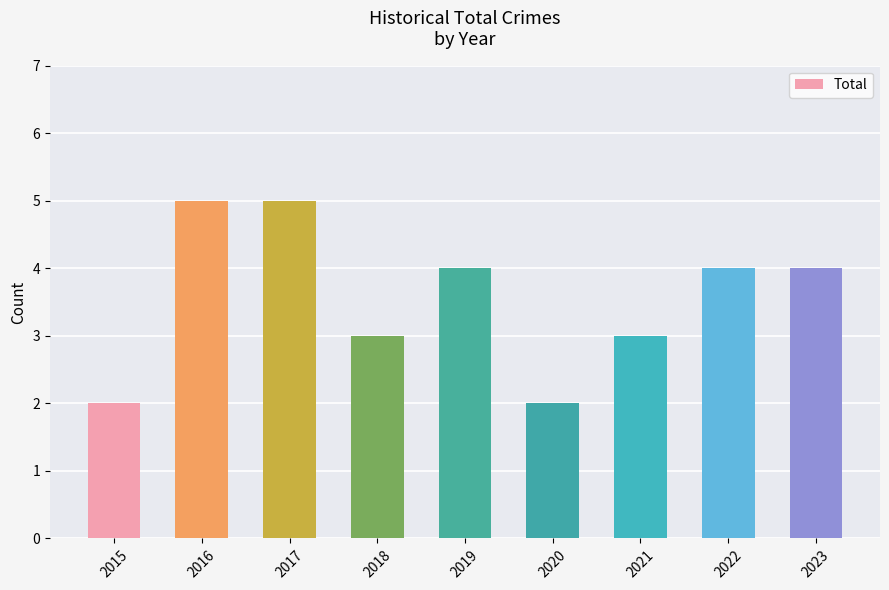

What is the value of the 1st bar from the left?

2